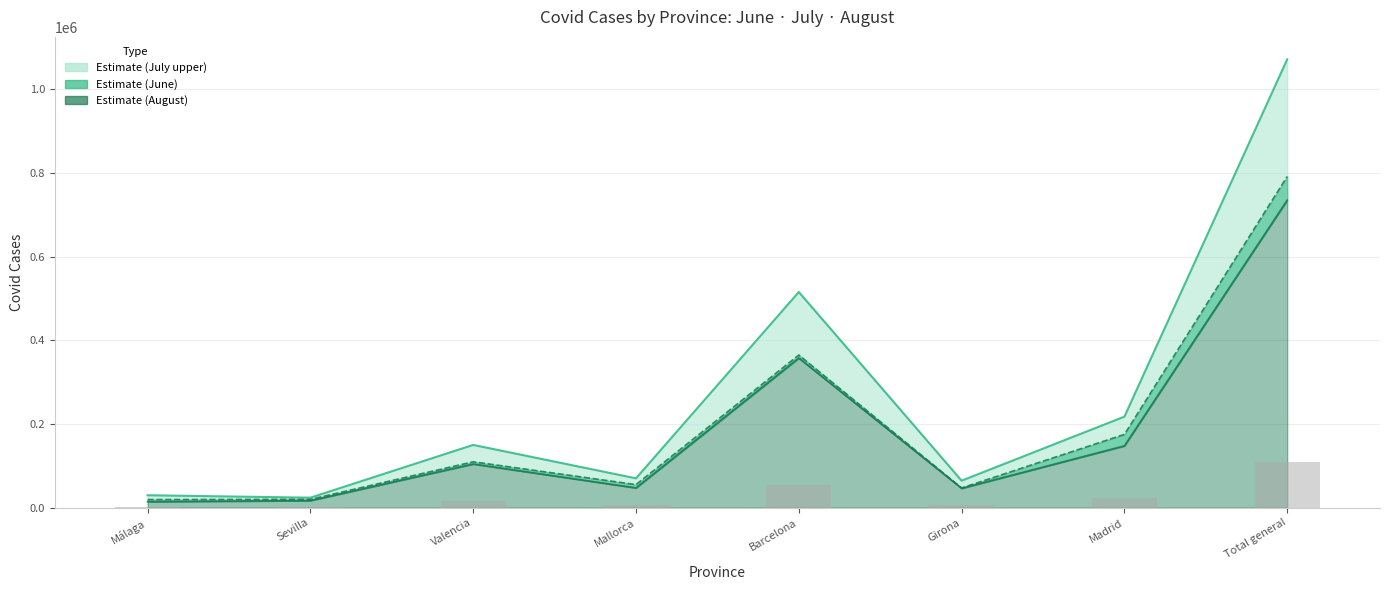

The value of Covid Junio at Sevilla is 3808.8. True or false?

False